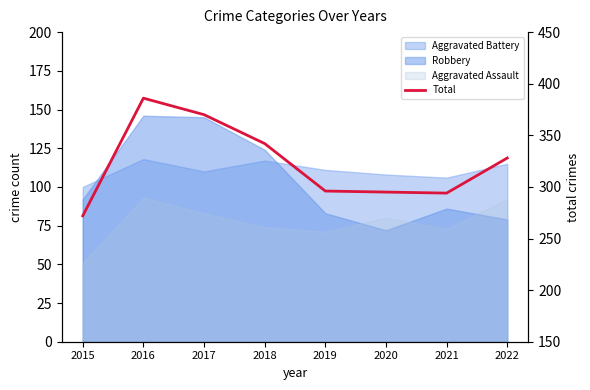

What is the average value?

323